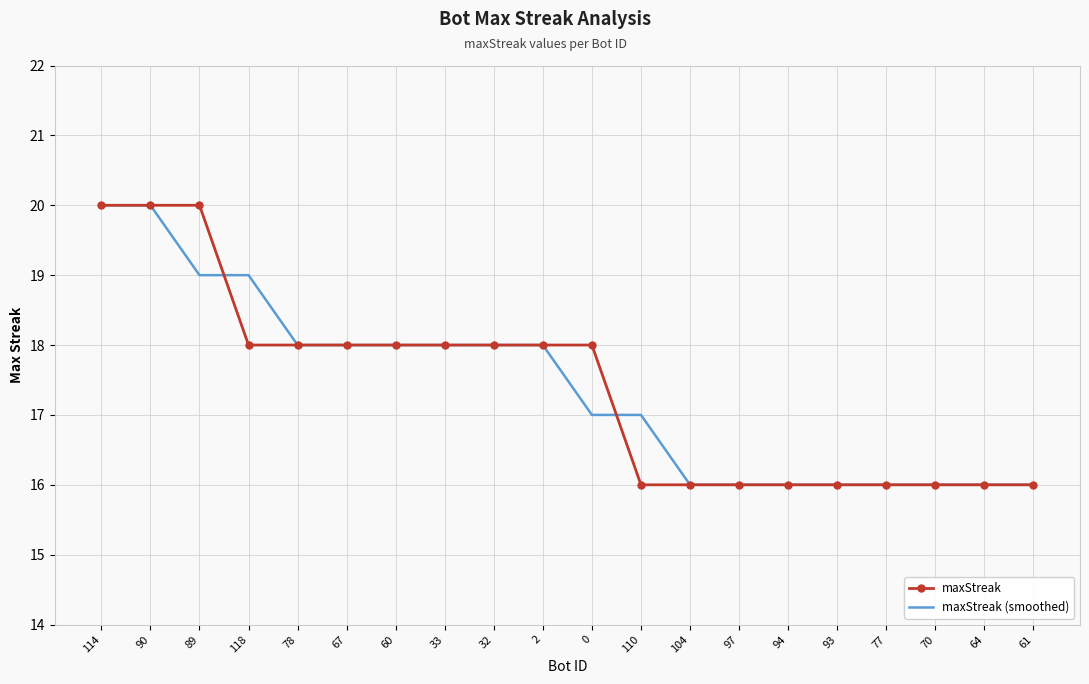

What is the greatest value displayed?

20